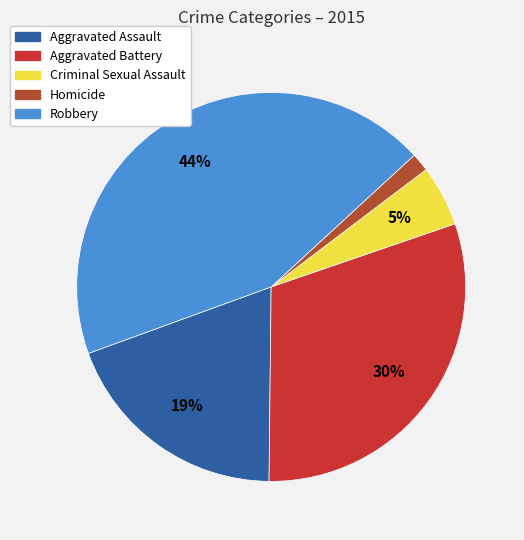

Does any single category account for the majority?

No